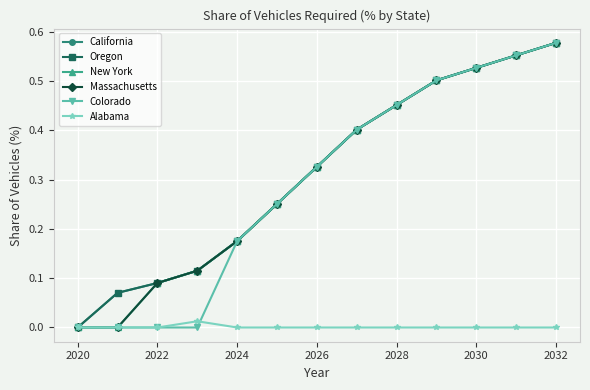

What is the difference between the maximum and minimum values in the Massachusetts series?

0.6